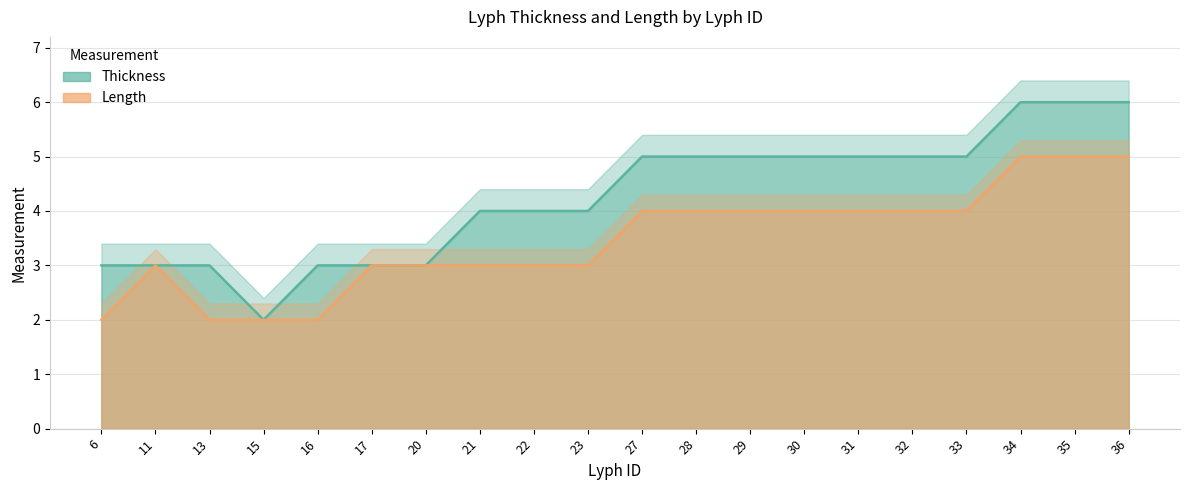

What is the value of the Length point at the 2nd from the left?

3